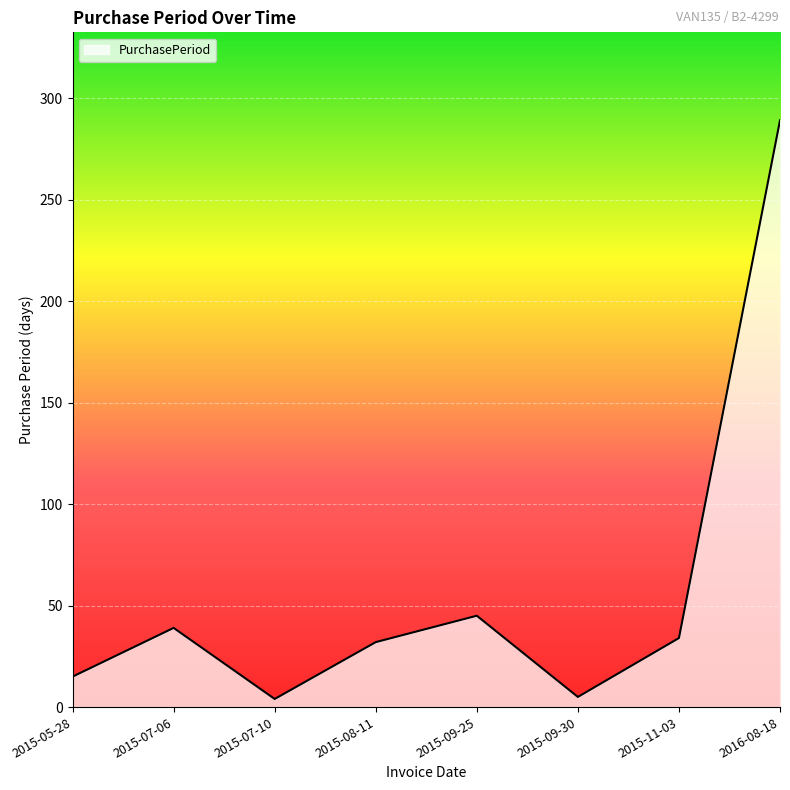

How many interior local peaks (higher than both neighbors) does the data have?

2